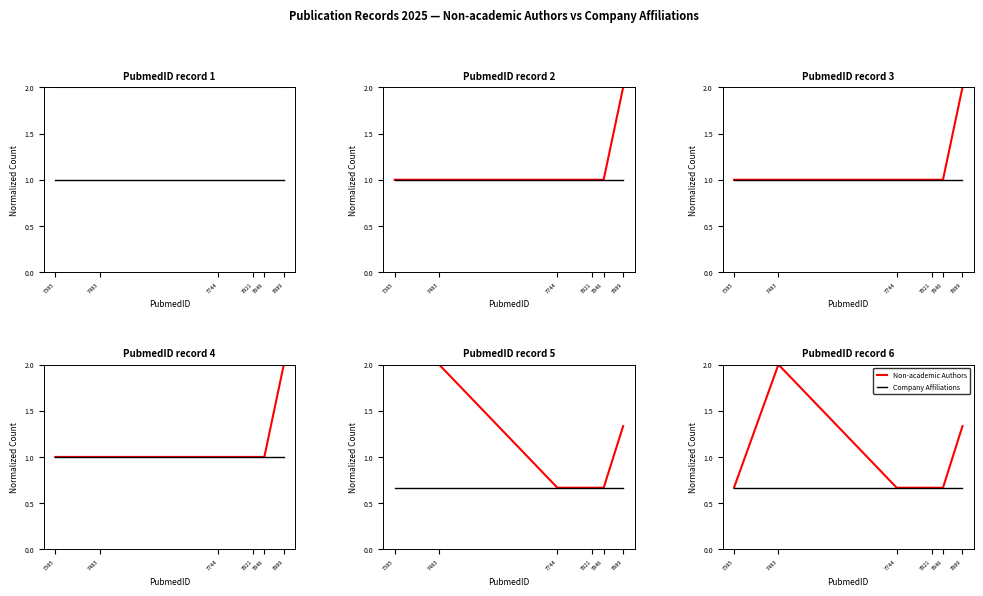

Which series changed the most between 7889 and 7744?

Non-academic Authors